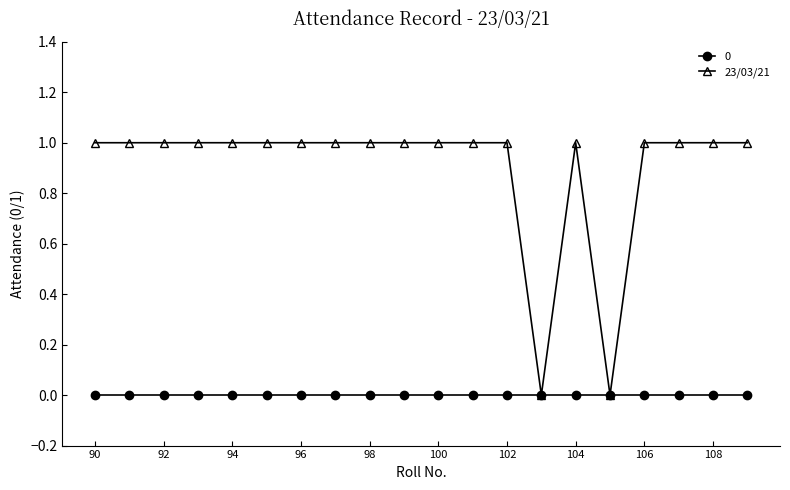

Which series has the largest range (max minus min)?

23/03/21